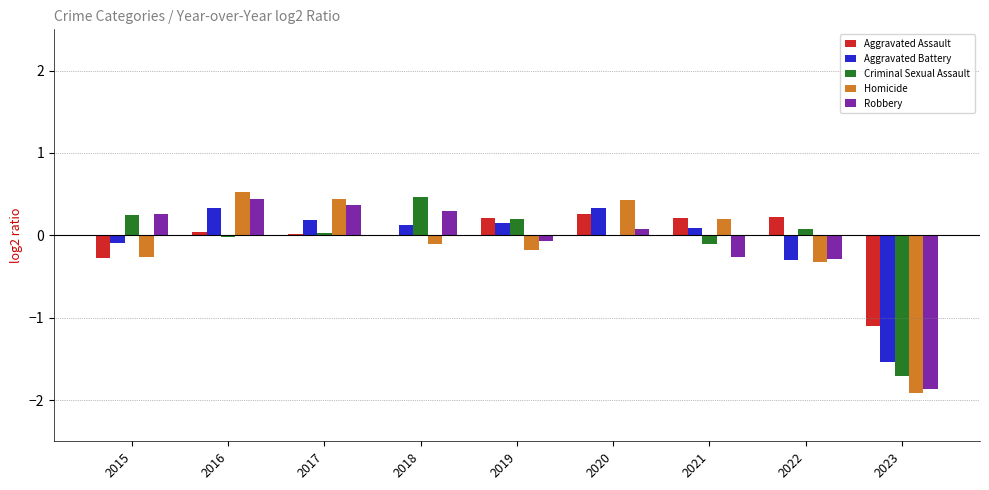

What is the average value of the Criminal Sexual Assault series?

-0.1